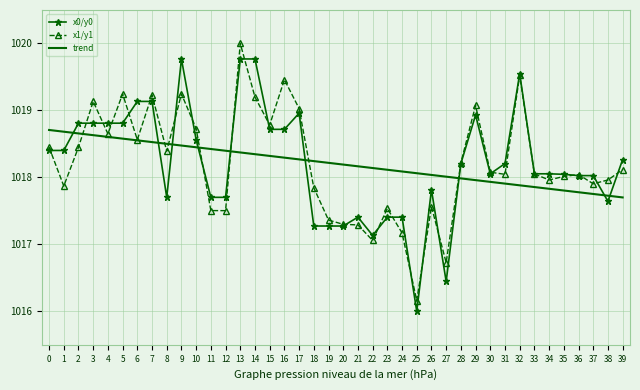

What is the difference between the highest and lowest values at 8?

0.8